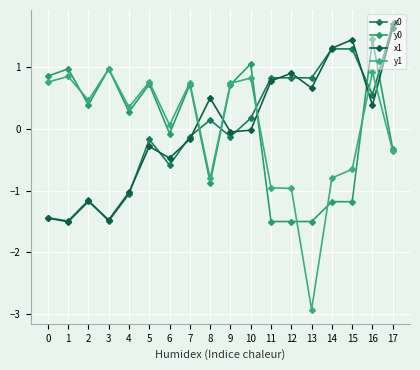

True or false: x0 has a value of 0.8 at 11.

True